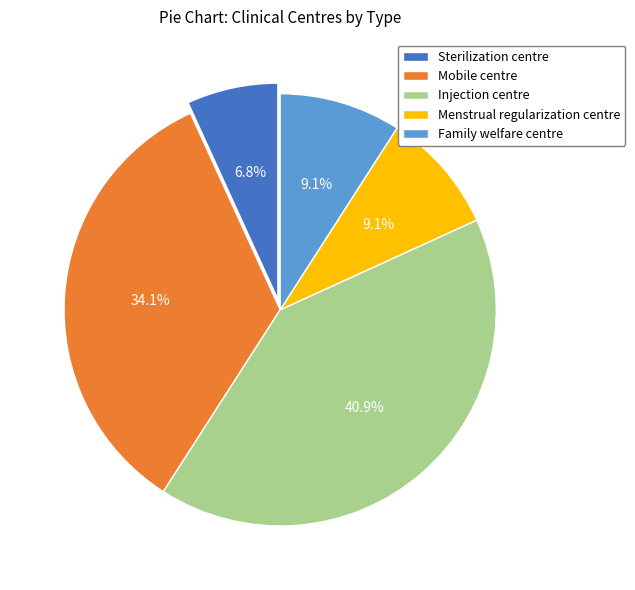

Combined, what portion of the pie is Family welfare centre and Menstrual regularization centre?

18.2%